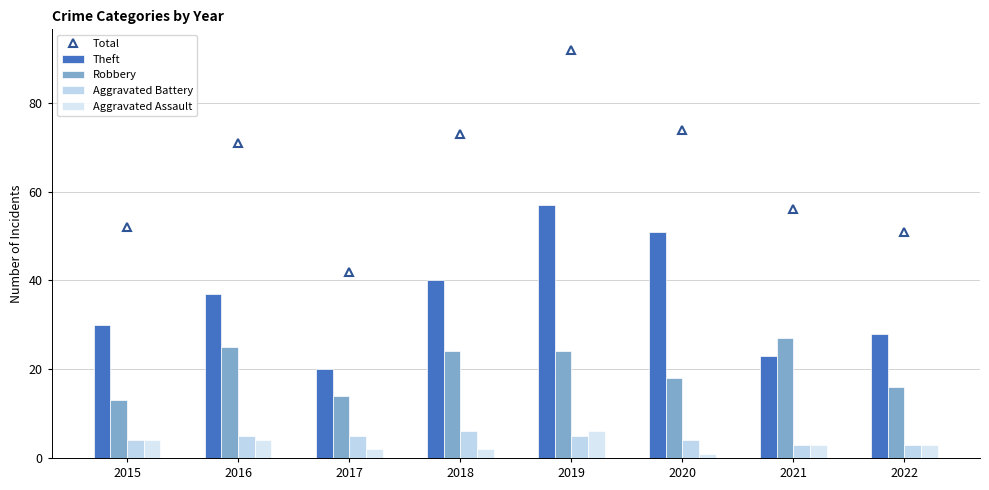

The value of Aggravated Assault at 2018 is 2. True or false?

True